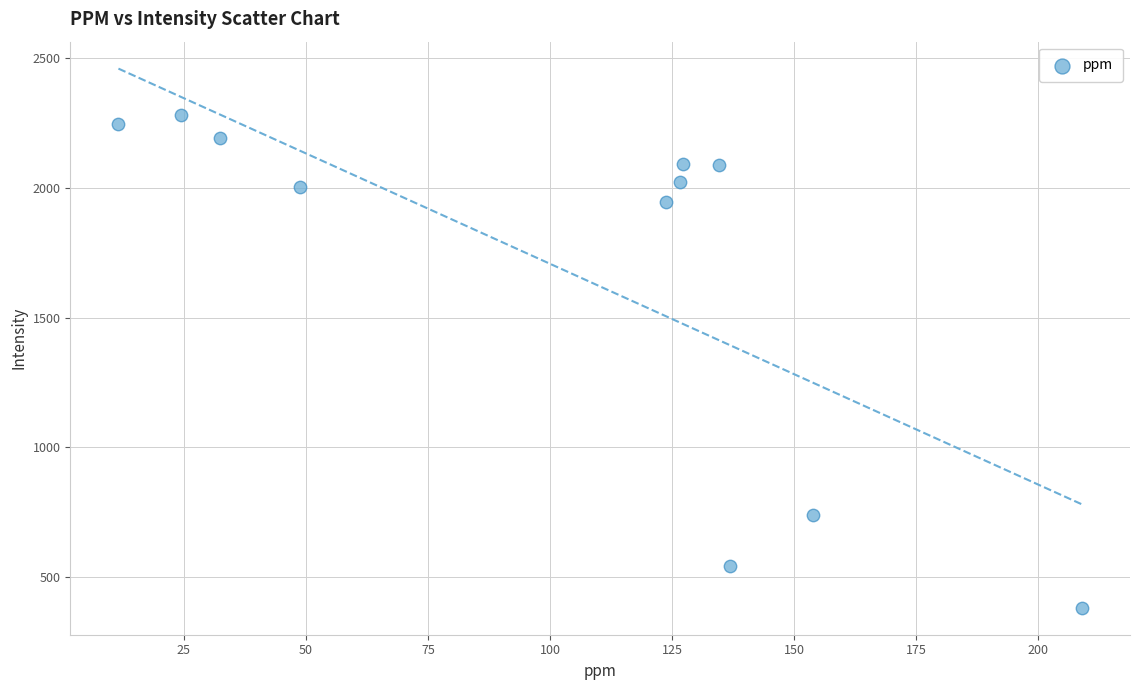

What is the range of Y values (max minus min)?

1899.0